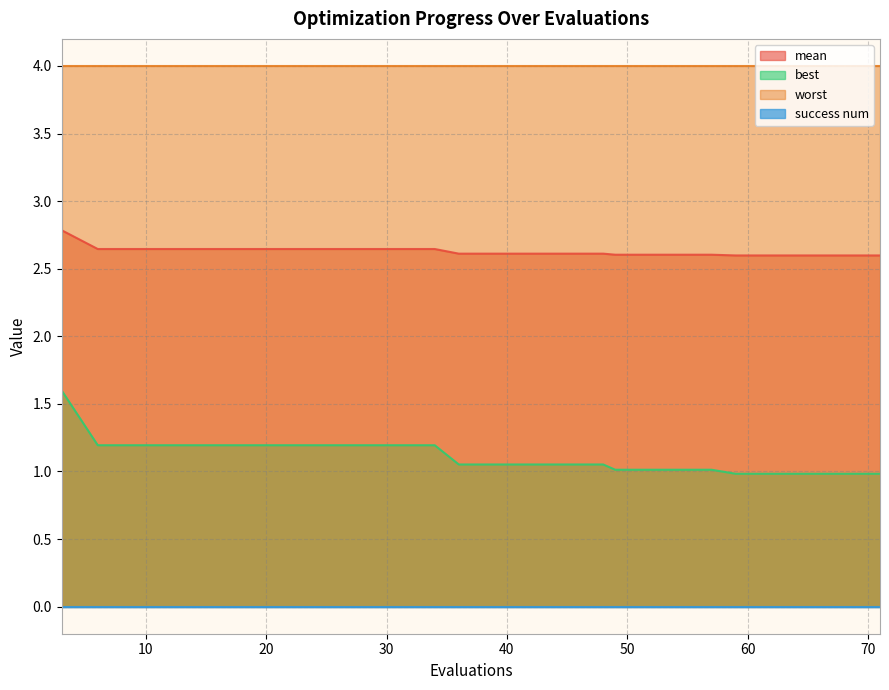

What is the difference between the maximum and second lowest values in the mean series?

0.2